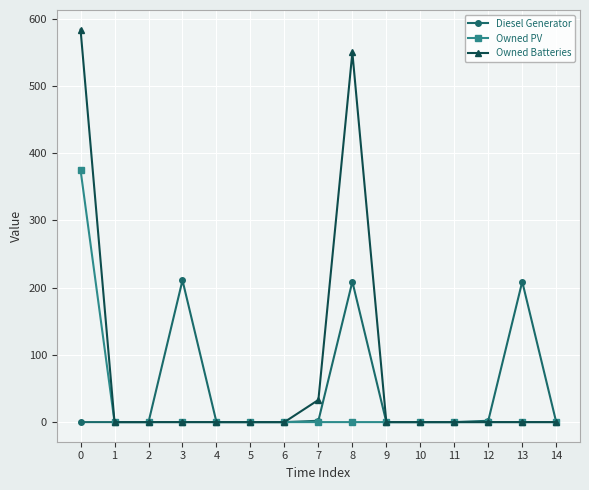

How many distinct data groups are displayed?

3